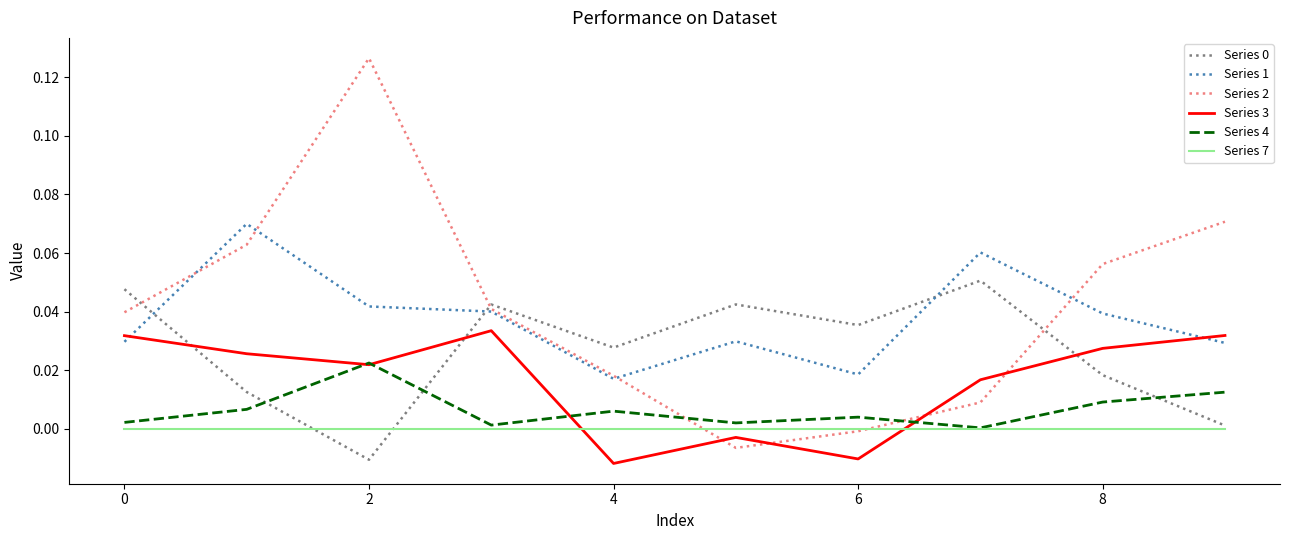

Which series has the widest spread of values?

Series 2